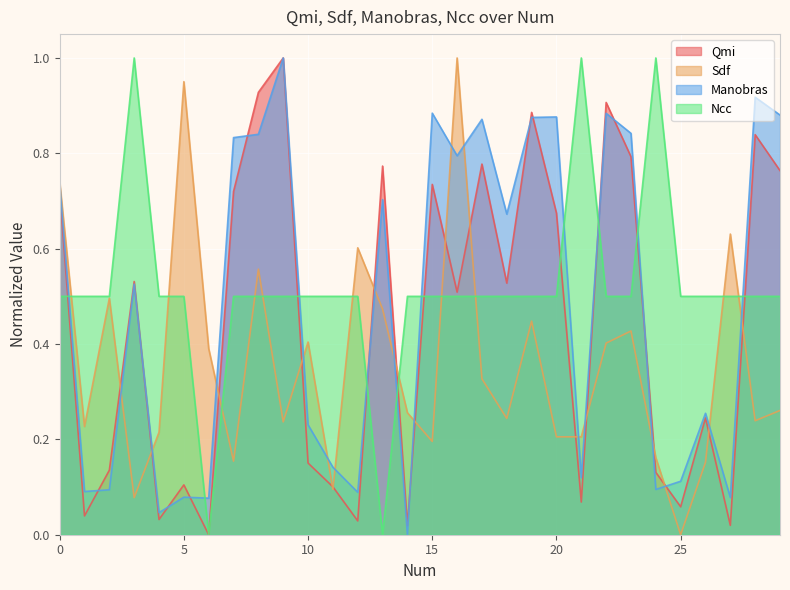

How many lines are shown in the chart?

4